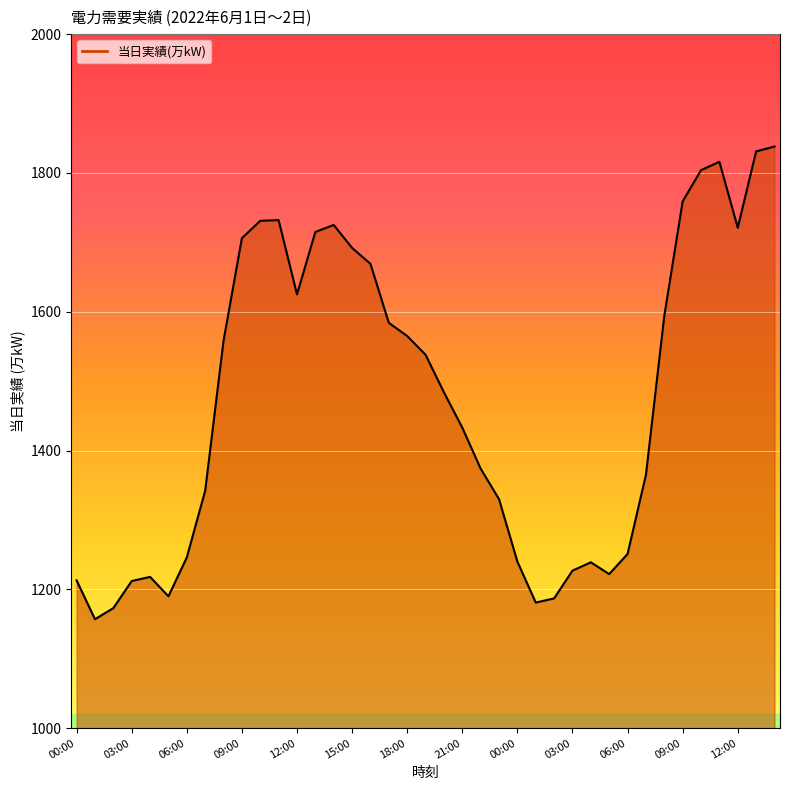

What is the minimum value shown in the chart?

1157